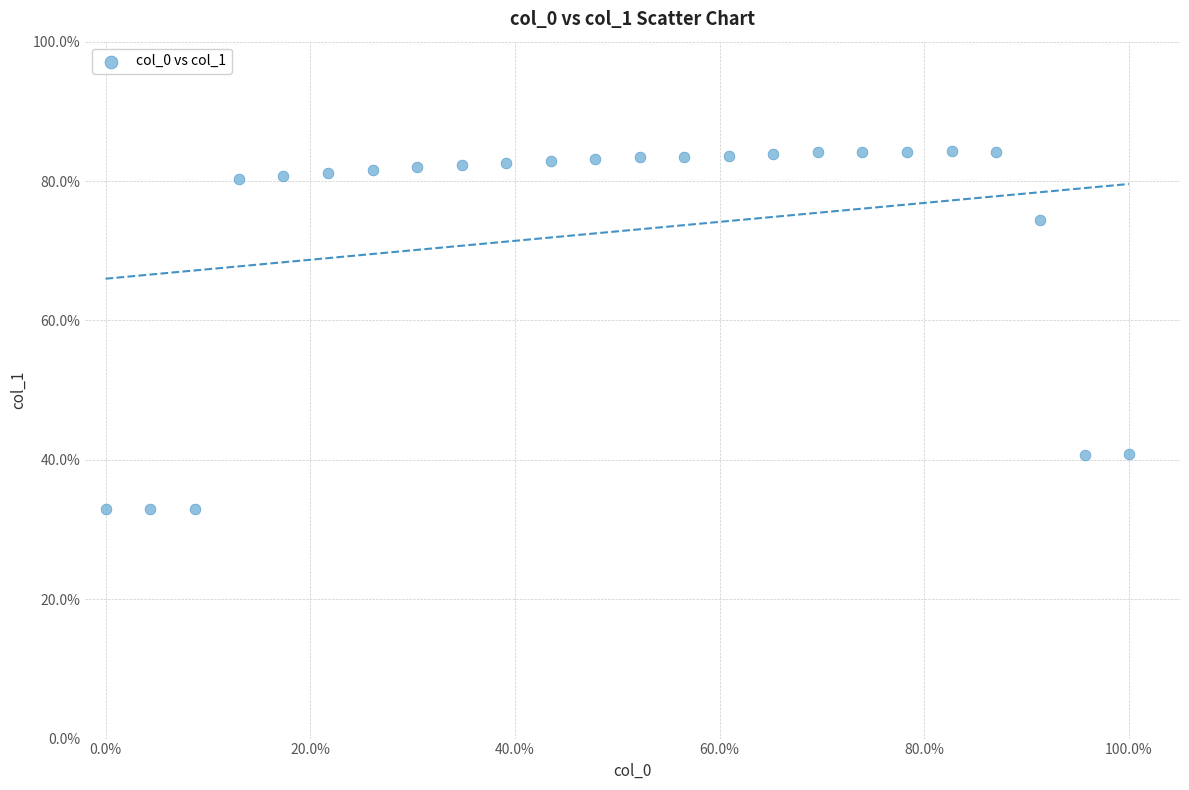

What is the range of Y values (max minus min)?

51.4